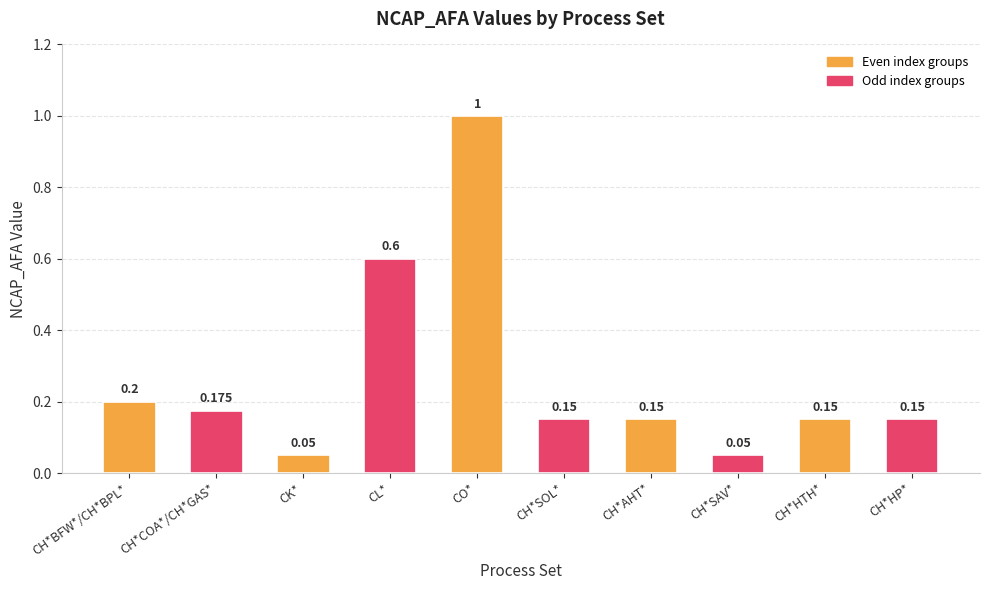

What is the label of the 2nd bar from the left?

CH*COA*/CH*GAS*